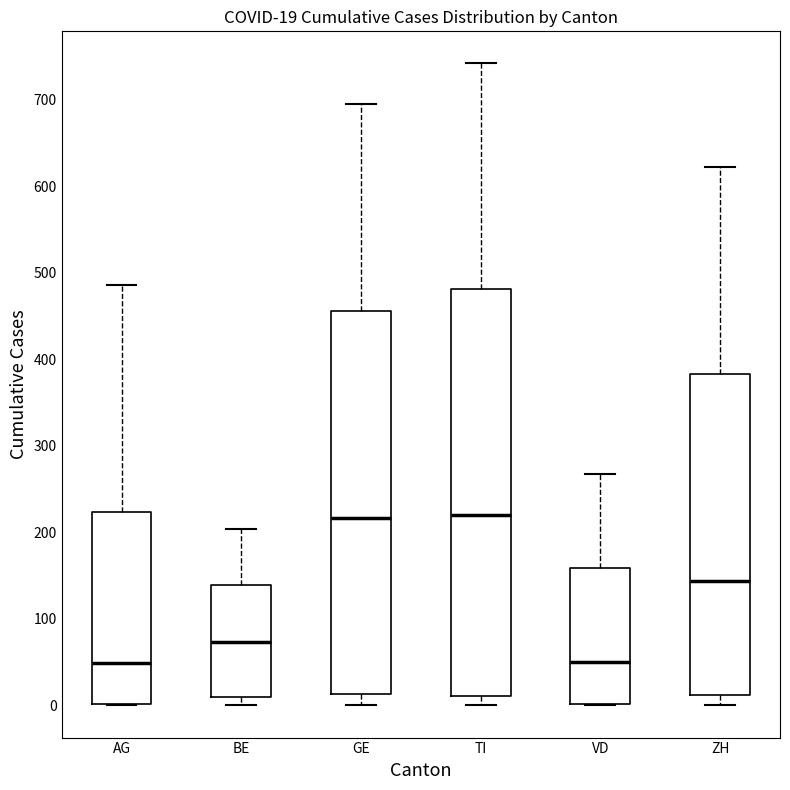

Comparing the boxes themselves (not the whiskers), which one is the tallest?

TI